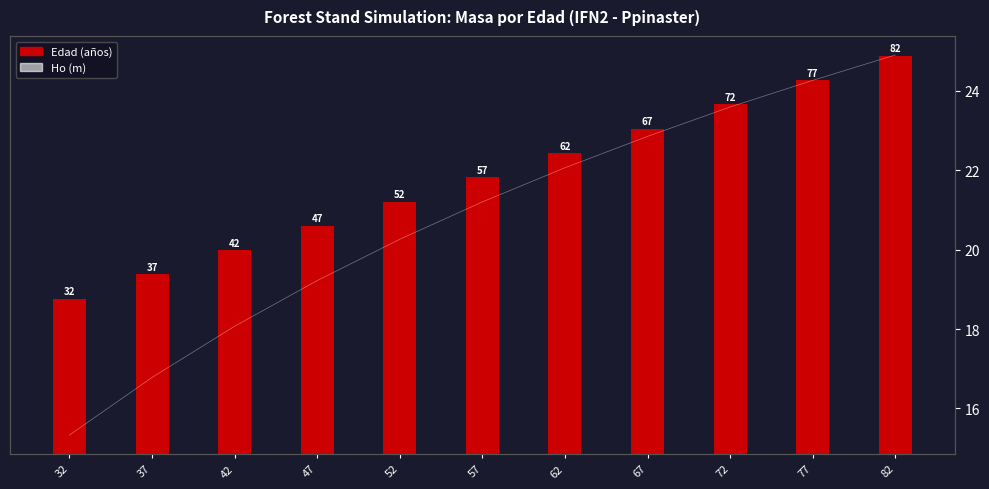

Which label corresponds to the smallest value in the chart?

32